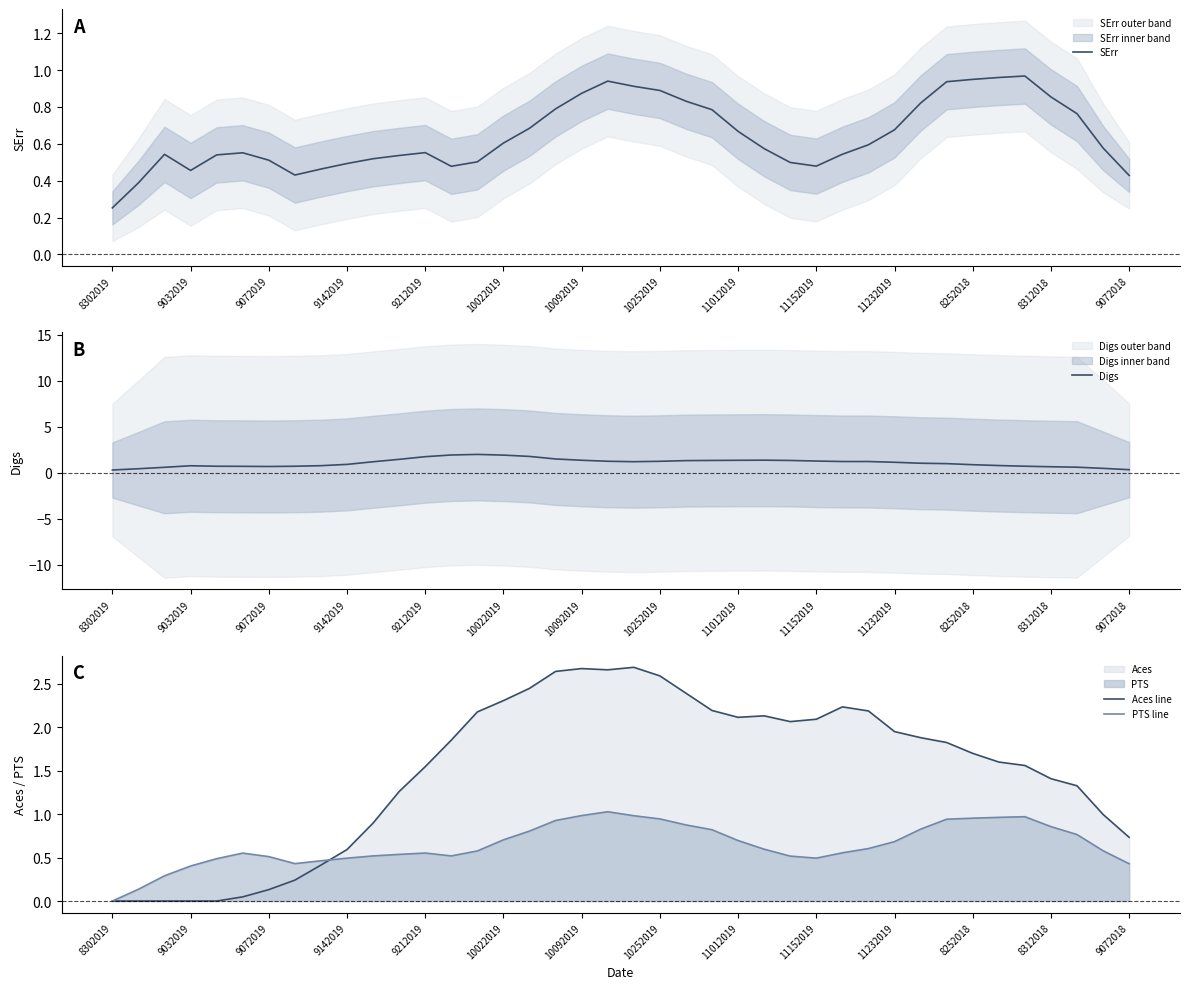

The Digs series shows 0.9 at 8252018. True or false?

True